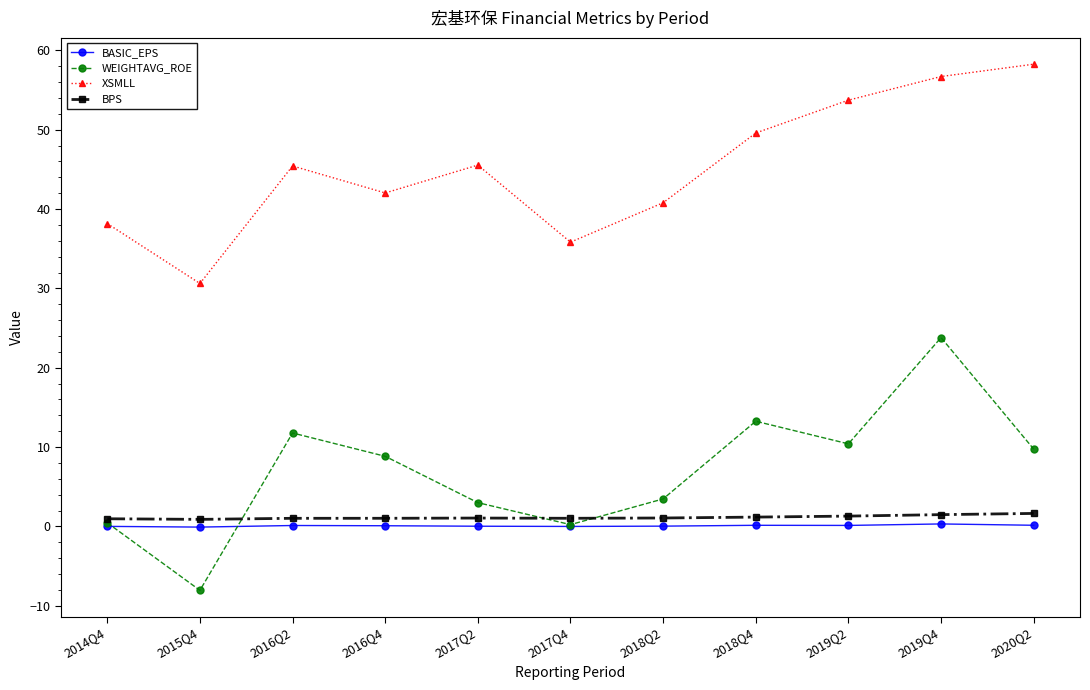

At which label does WEIGHTAVG_ROE first exceed 8?

2016Q2